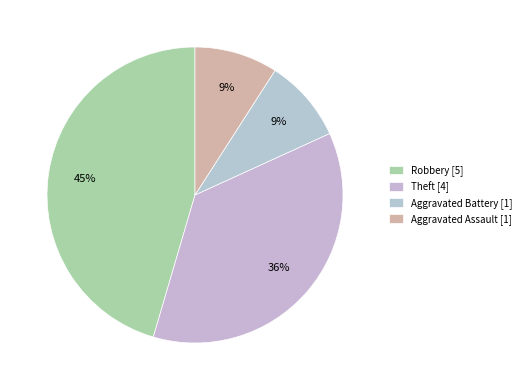

To the nearest percent, what percentage of the pie is Theft?

36%